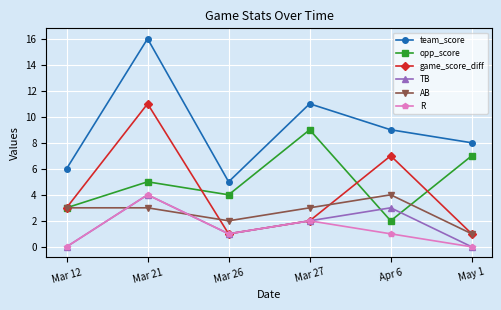

Does the chart display data point markers on the line(s)?

Yes